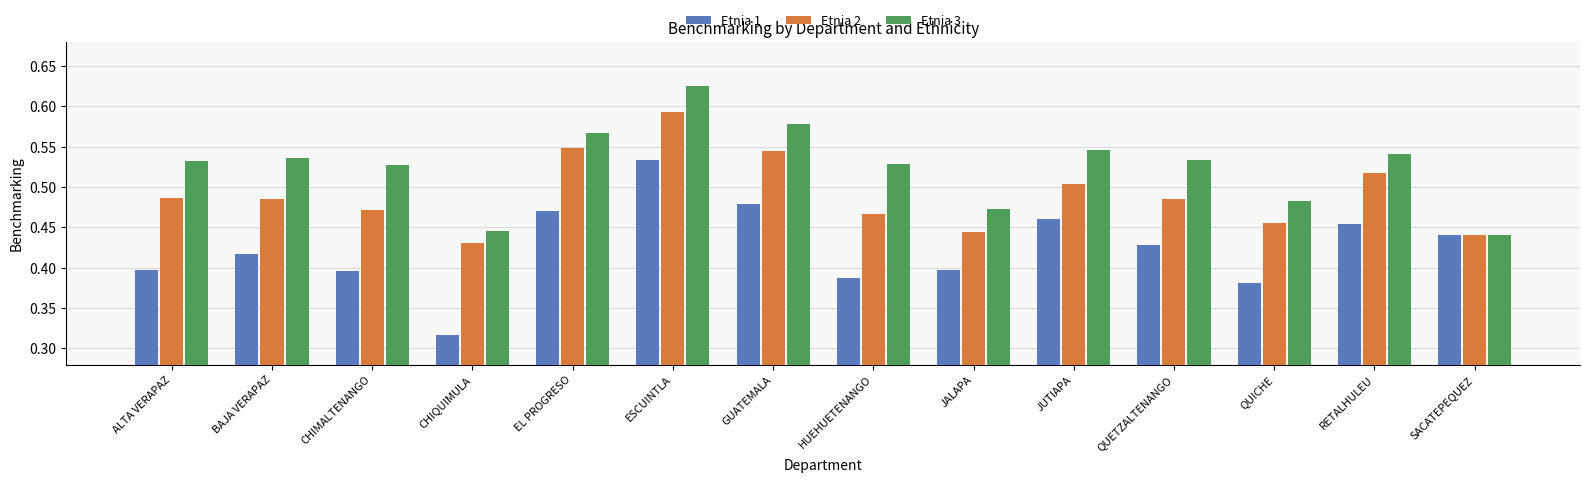

How many bars are there in each group?

3